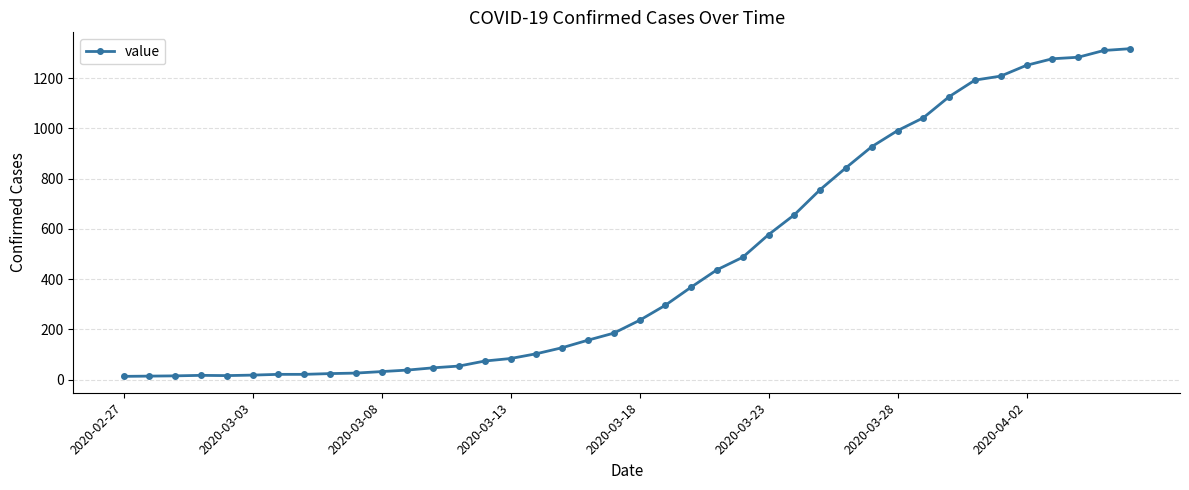

What is the greatest value displayed?

1317